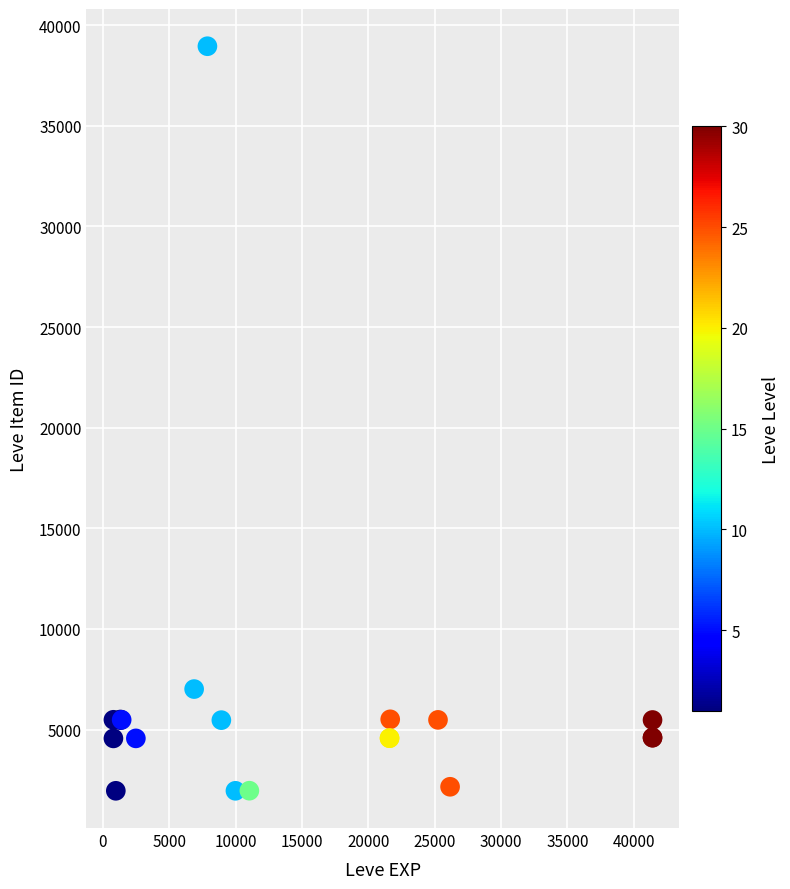

What Y value in the scatter plot is closest to 20458?

7015